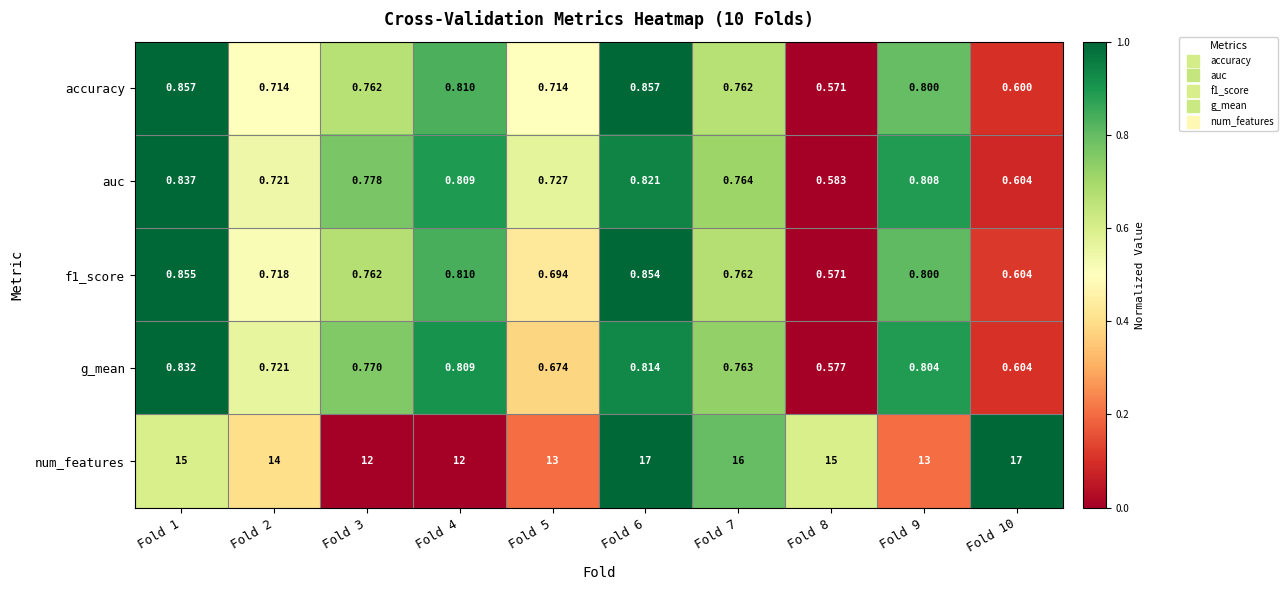

Which series has the largest total across all categories?

num_features